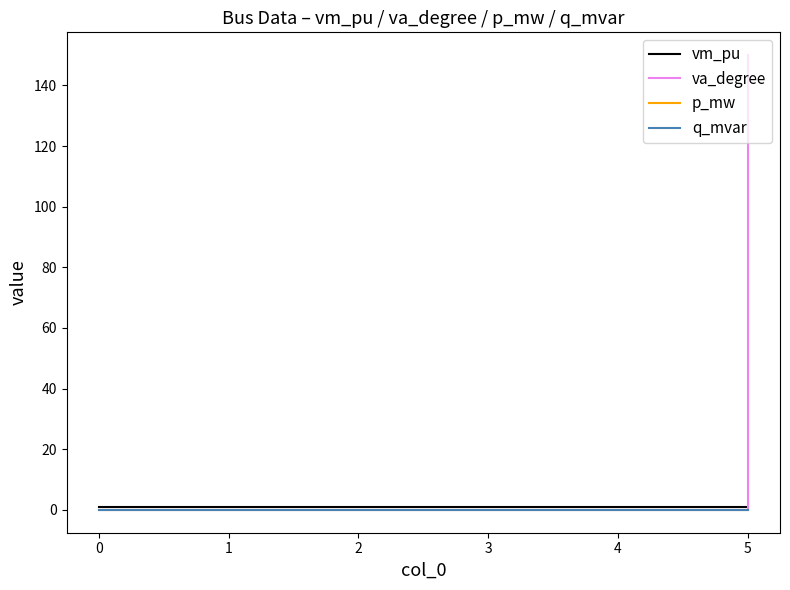

What is the maximum value shown in the chart?

150.0